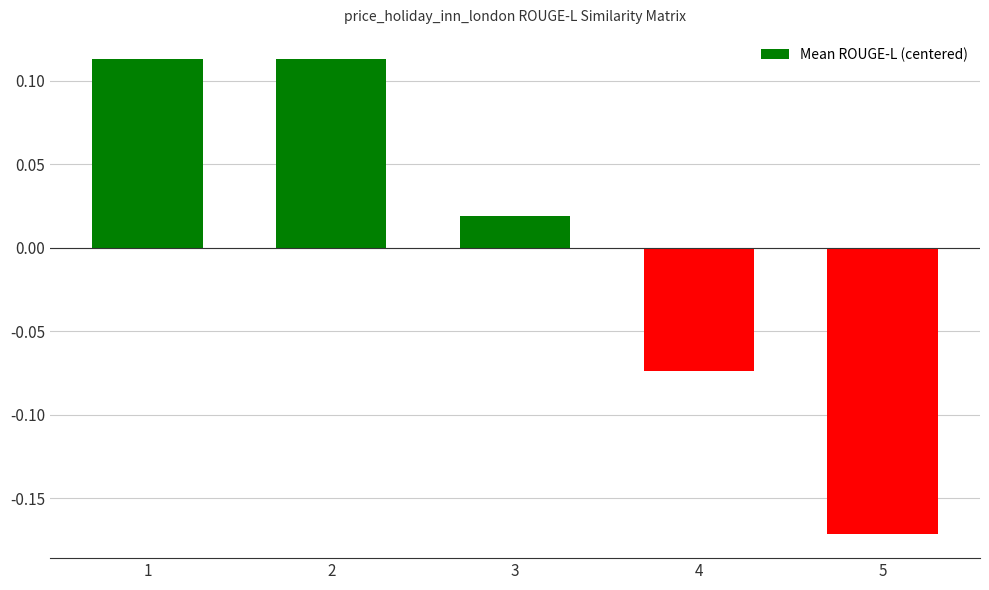

How many values are below 0?

2